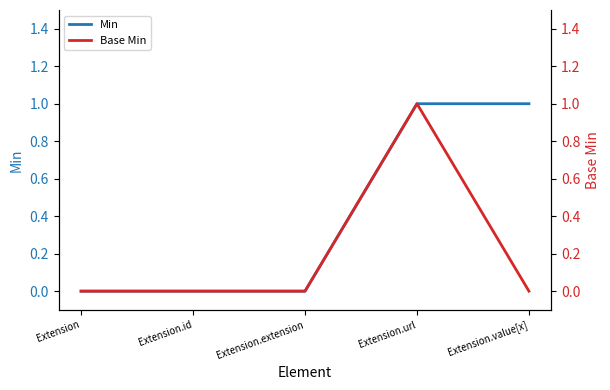

True or false: Min has more than 2 interior local peaks.

False